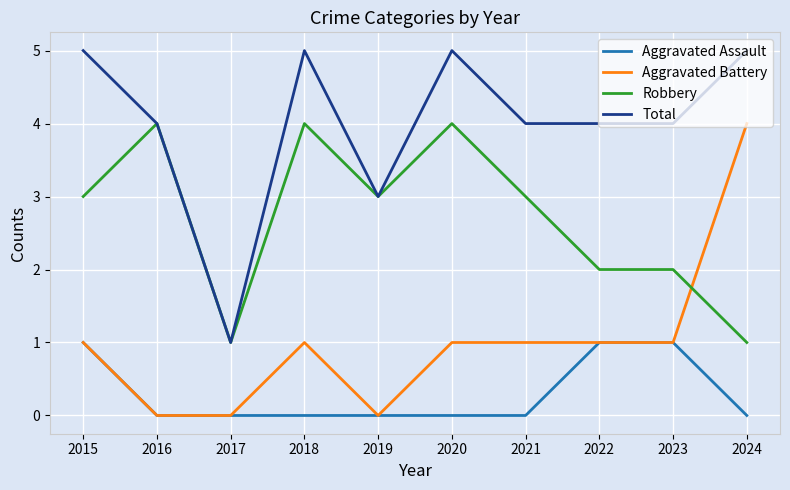

What is the spread (max minus min) of values at 2018?

5